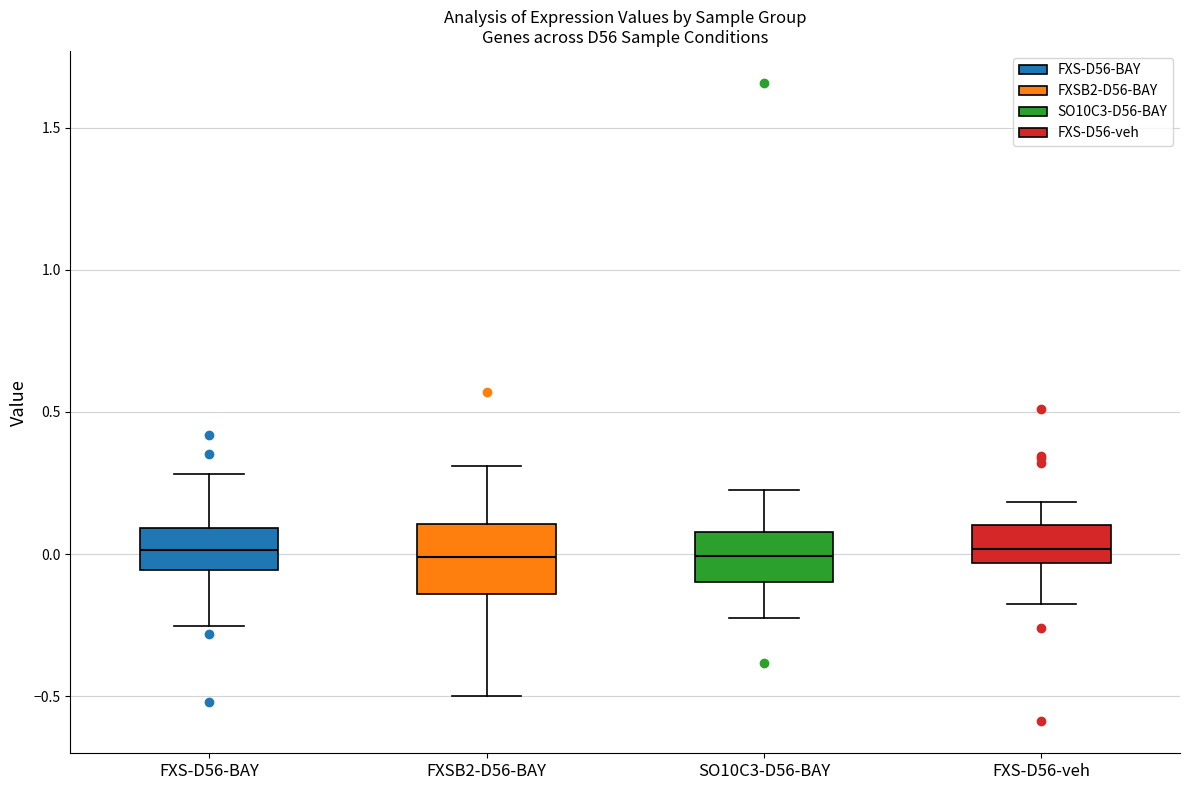

Where is the lower edge of the box for FXS-D56-BAY on the y-axis? The values are not printed on the chart, so give them approximately, as read against the axis.

-0.05